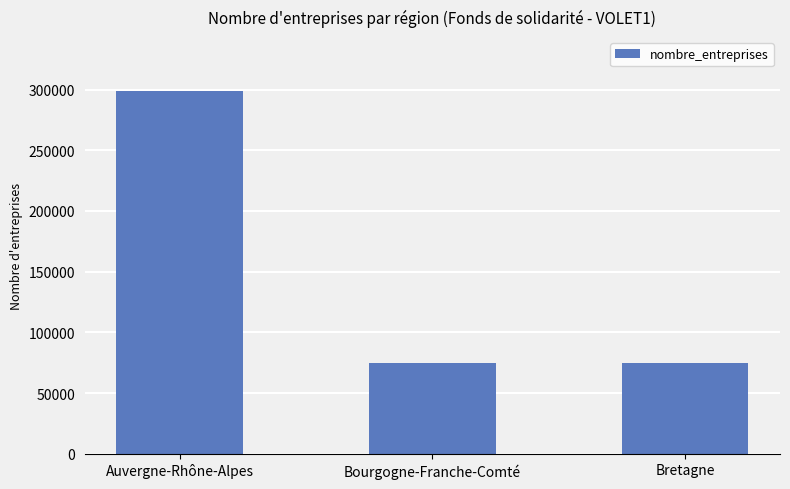

Which label corresponds to the largest value in the chart?

Auvergne-Rhône-Alpes